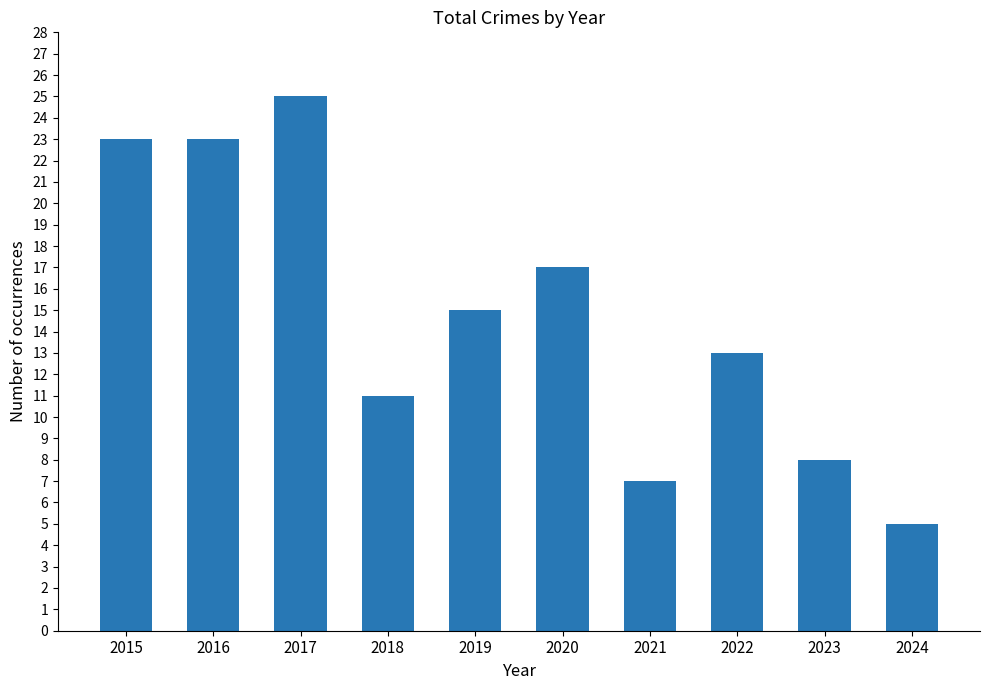

Are the bars grouped side by side (vs. stacked)?

No